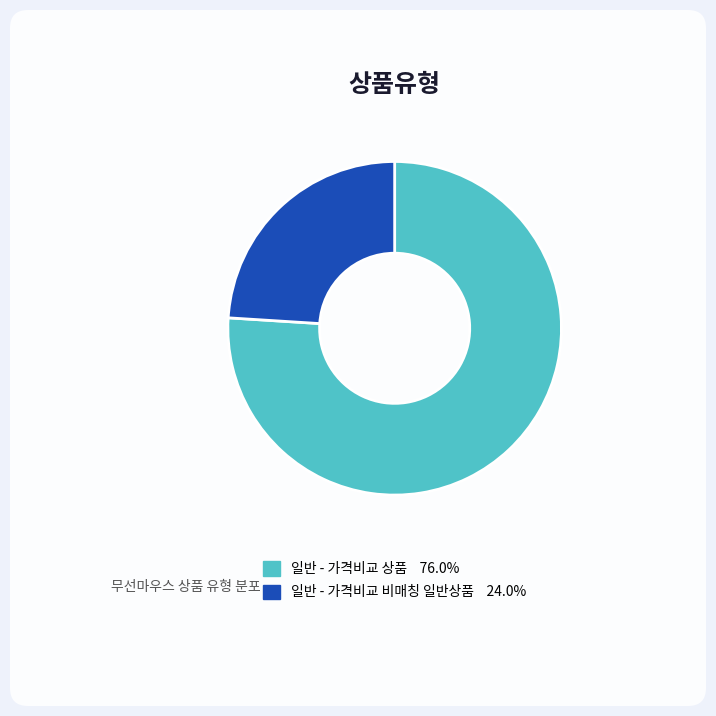

Rank the categories by value from lowest to highest.

일반 - 가격비교 비매칭 일반상품, 일반 - 가격비교 상품